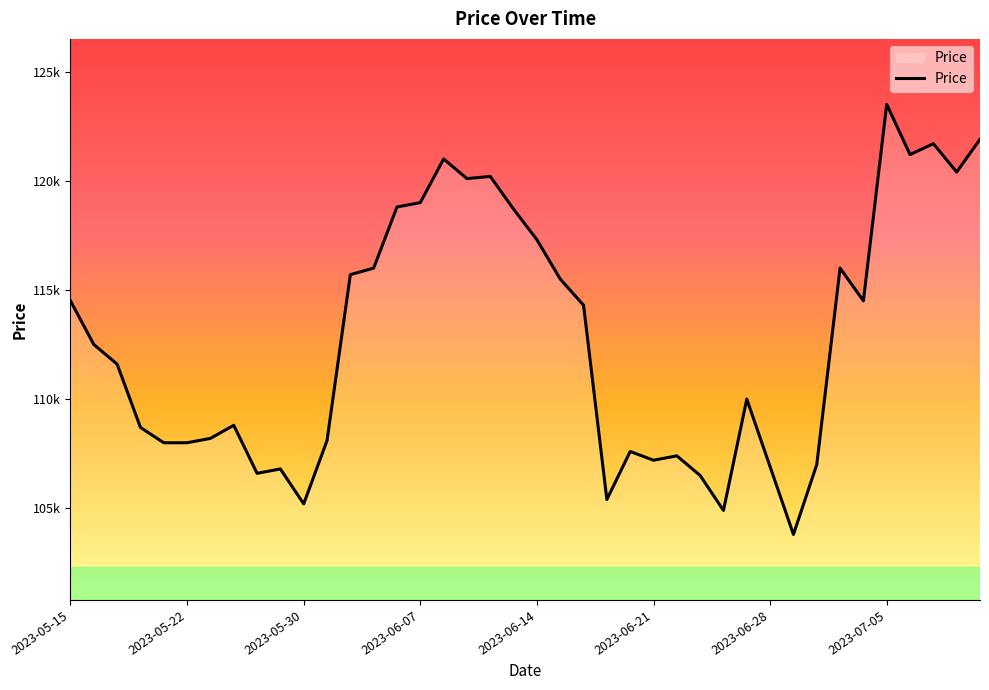

Is this an area chart (filled region under the line)?

Yes